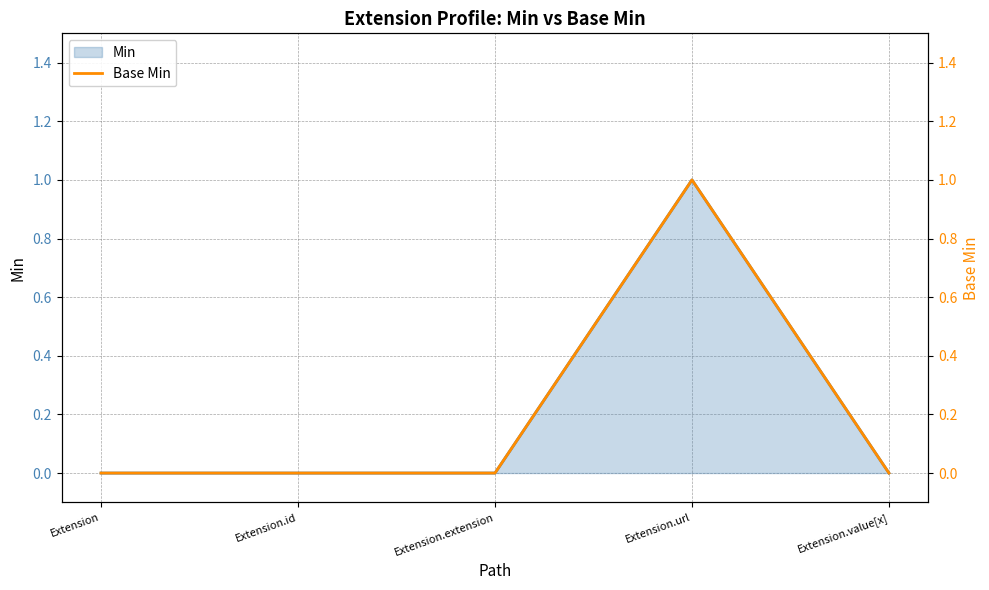

True or false: Base Min and Min cross at least once.

False